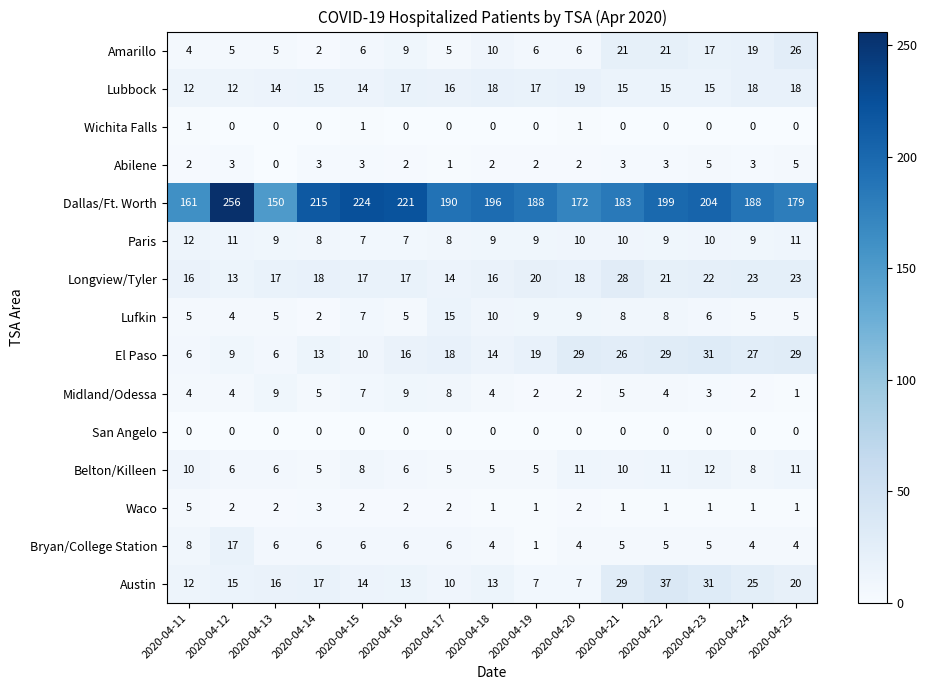

Which series has the widest spread of values?

Dallas/Ft. Worth